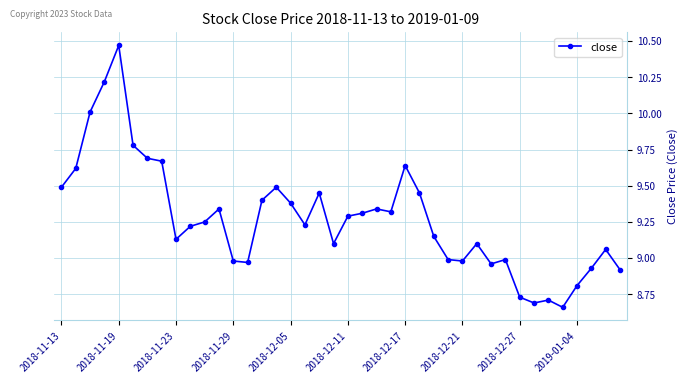

True or false: there are more than 0 points higher than both neighbors.

True